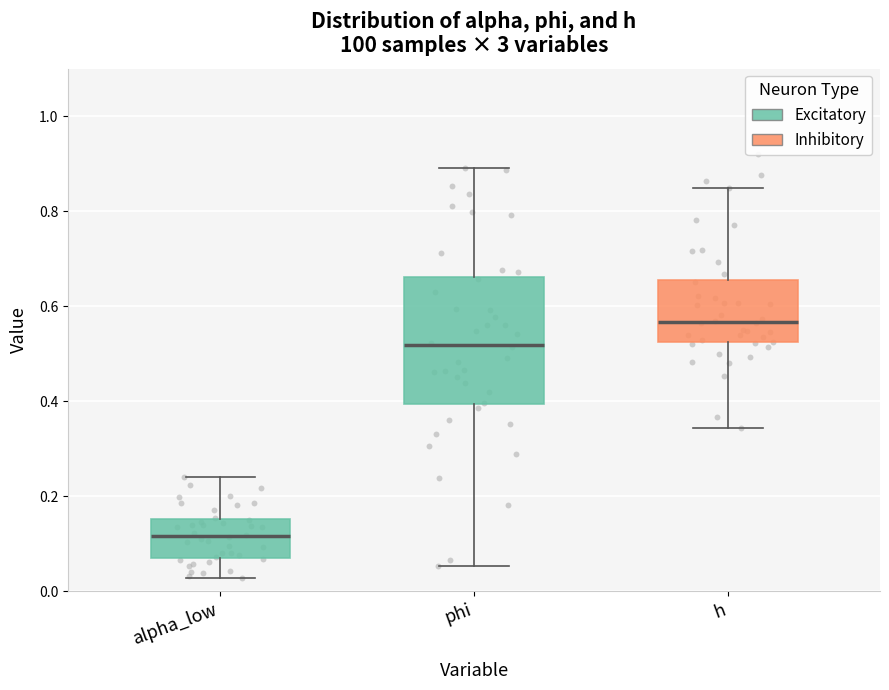

Reading left to right, transcribe this box plot: for each box, give where its median line is, the range the box spans, and where its two whiskers end, as read against the y-axis. The values are not printed on the chart, so give them approximately, as read against the axis.

alpha_low: median 0.12, box 0.08 to 0.16, whiskers 0.02 to 0.24
phi: median 0.52, box 0.40 to 0.66, whiskers 0.06 to 0.90
h: median 0.56, box 0.52 to 0.66, whiskers 0.34 to 0.84